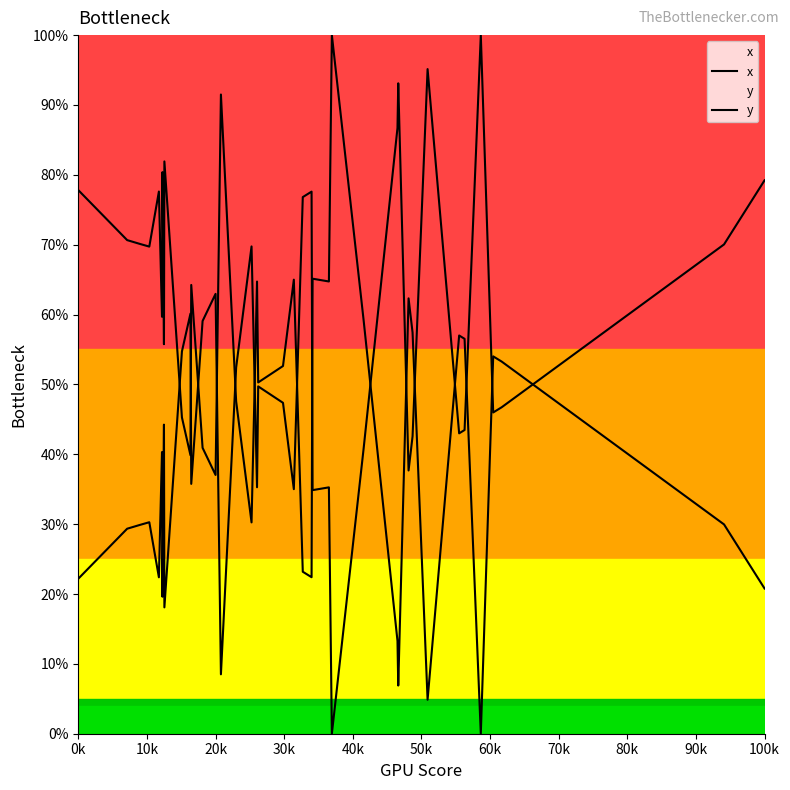

Does the chart have visible grid lines?

No